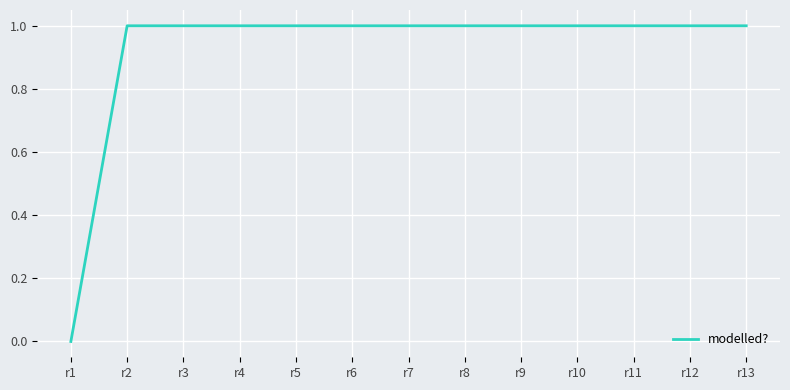

What is the greatest value displayed?

1